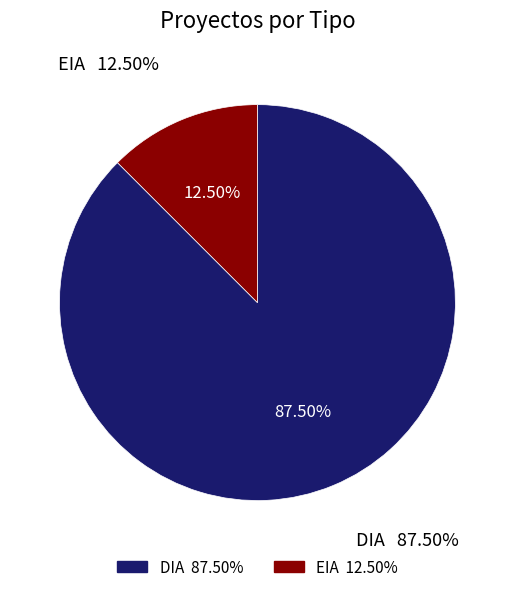

Do EIA and DIA together represent more than half of the pie?

Yes